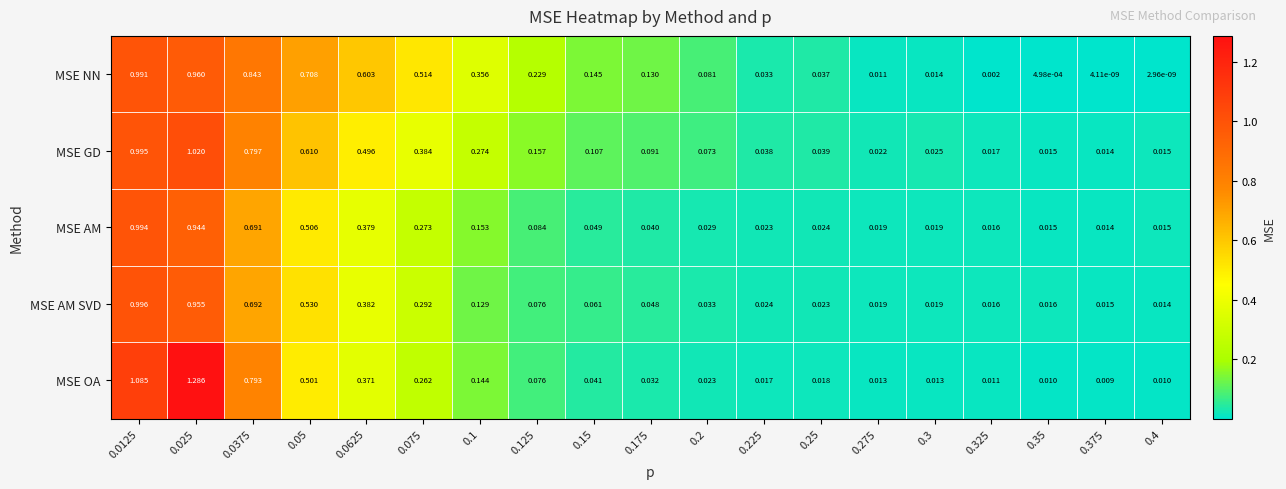

Which series has the largest total across all categories?

MSE NN